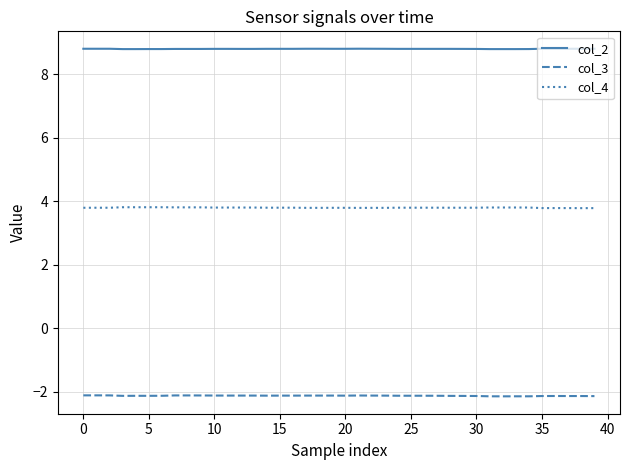

True or false: col_2 and col_4 cross at least once.

False